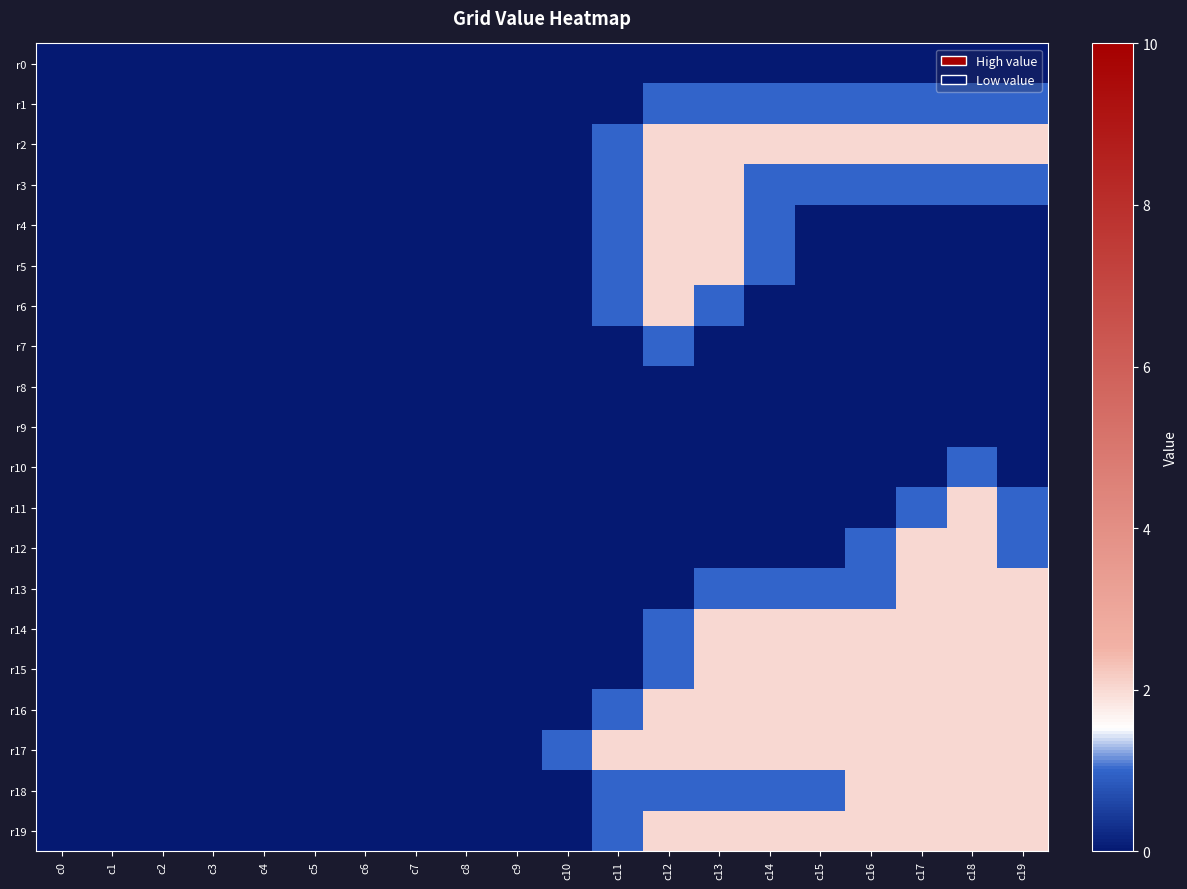

Reading right to left, what are all the values shown in this chart?

r0: c19=0	c18=0	c17=0	c16=0	c15=0	c14=0	c13=0	c12=0	c11=0	c10=0	c9=0	c8=0	c7=0	c6=0	c5=0	c4=0	c3=0	c2=0	c1=0	c0=0
r1: c19=1	c18=1	c17=1	c16=1	c15=1	c14=1	c13=1	c12=1	c11=0	c10=0	c9=0	c8=0	c7=0	c6=0	c5=0	c4=0	c3=0	c2=0	c1=0	c0=0
r2: c19=2	c18=2	c17=2	c16=2	c15=2	c14=2	c13=2	c12=2	c11=1	c10=0	c9=0	c8=0	c7=0	c6=0	c5=0	c4=0	c3=0	c2=0	c1=0	c0=0
r3: c19=1	c18=1	c17=1	c16=1	c15=1	c14=1	c13=2	c12=2	c11=1	c10=0	c9=0	c8=0	c7=0	c6=0	c5=0	c4=0	c3=0	c2=0	c1=0	c0=0
r4: c19=0	c18=0	c17=0	c16=0	c15=0	c14=1	c13=2	c12=2	c11=1	c10=0	c9=0	c8=0	c7=0	c6=0	c5=0	c4=0	c3=0	c2=0	c1=0	c0=0
r5: c19=0	c18=0	c17=0	c16=0	c15=0	c14=1	c13=2	c12=2	c11=1	c10=0	c9=0	c8=0	c7=0	c6=0	c5=0	c4=0	c3=0	c2=0	c1=0	c0=0
r6: c19=0	c18=0	c17=0	c16=0	c15=0	c14=0	c13=1	c12=2	c11=1	c10=0	c9=0	c8=0	c7=0	c6=0	c5=0	c4=0	c3=0	c2=0	c1=0	c0=0
r7: c19=0	c18=0	c17=0	c16=0	c15=0	c14=0	c13=0	c12=1	c11=0	c10=0	c9=0	c8=0	c7=0	c6=0	c5=0	c4=0	c3=0	c2=0	c1=0	c0=0
r8: c19=0	c18=0	c17=0	c16=0	c15=0	c14=0	c13=0	c12=0	c11=0	c10=0	c9=0	c8=0	c7=0	c6=0	c5=0	c4=0	c3=0	c2=0	c1=0	c0=0
r9: c19=0	c18=0	c17=0	c16=0	c15=0	c14=0	c13=0	c12=0	c11=0	c10=0	c9=0	c8=0	c7=0	c6=0	c5=0	c4=0	c3=0	c2=0	c1=0	c0=0
r10: c19=0	c18=1	c17=0	c16=0	c15=0	c14=0	c13=0	c12=0	c11=0	c10=0	c9=0	c8=0	c7=0	c6=0	c5=0	c4=0	c3=0	c2=0	c1=0	c0=0
r11: c19=1	c18=2	c17=1	c16=0	c15=0	c14=0	c13=0	c12=0	c11=0	c10=0	c9=0	c8=0	c7=0	c6=0	c5=0	c4=0	c3=0	c2=0	c1=0	c0=0
r12: c19=1	c18=2	c17=2	c16=1	c15=0	c14=0	c13=0	c12=0	c11=0	c10=0	c9=0	c8=0	c7=0	c6=0	c5=0	c4=0	c3=0	c2=0	c1=0	c0=0
r13: c19=2	c18=2	c17=2	c16=1	c15=1	c14=1	c13=1	c12=0	c11=0	c10=0	c9=0	c8=0	c7=0	c6=0	c5=0	c4=0	c3=0	c2=0	c1=0	c0=0
r14: c19=2	c18=2	c17=2	c16=2	c15=2	c14=2	c13=2	c12=1	c11=0	c10=0	c9=0	c8=0	c7=0	c6=0	c5=0	c4=0	c3=0	c2=0	c1=0	c0=0
r15: c19=2	c18=2	c17=2	c16=2	c15=2	c14=2	c13=2	c12=1	c11=0	c10=0	c9=0	c8=0	c7=0	c6=0	c5=0	c4=0	c3=0	c2=0	c1=0	c0=0
r16: c19=2	c18=2	c17=2	c16=2	c15=2	c14=2	c13=2	c12=2	c11=1	c10=0	c9=0	c8=0	c7=0	c6=0	c5=0	c4=0	c3=0	c2=0	c1=0	c0=0
r17: c19=2	c18=2	c17=2	c16=2	c15=2	c14=2	c13=2	c12=2	c11=2	c10=1	c9=0	c8=0	c7=0	c6=0	c5=0	c4=0	c3=0	c2=0	c1=0	c0=0
r18: c19=2	c18=2	c17=2	c16=2	c15=1	c14=1	c13=1	c12=1	c11=1	c10=0	c9=0	c8=0	c7=0	c6=0	c5=0	c4=0	c3=0	c2=0	c1=0	c0=0
r19: c19=2	c18=2	c17=2	c16=2	c15=2	c14=2	c13=2	c12=2	c11=1	c10=0	c9=0	c8=0	c7=0	c6=0	c5=0	c4=0	c3=0	c2=0	c1=0	c0=0